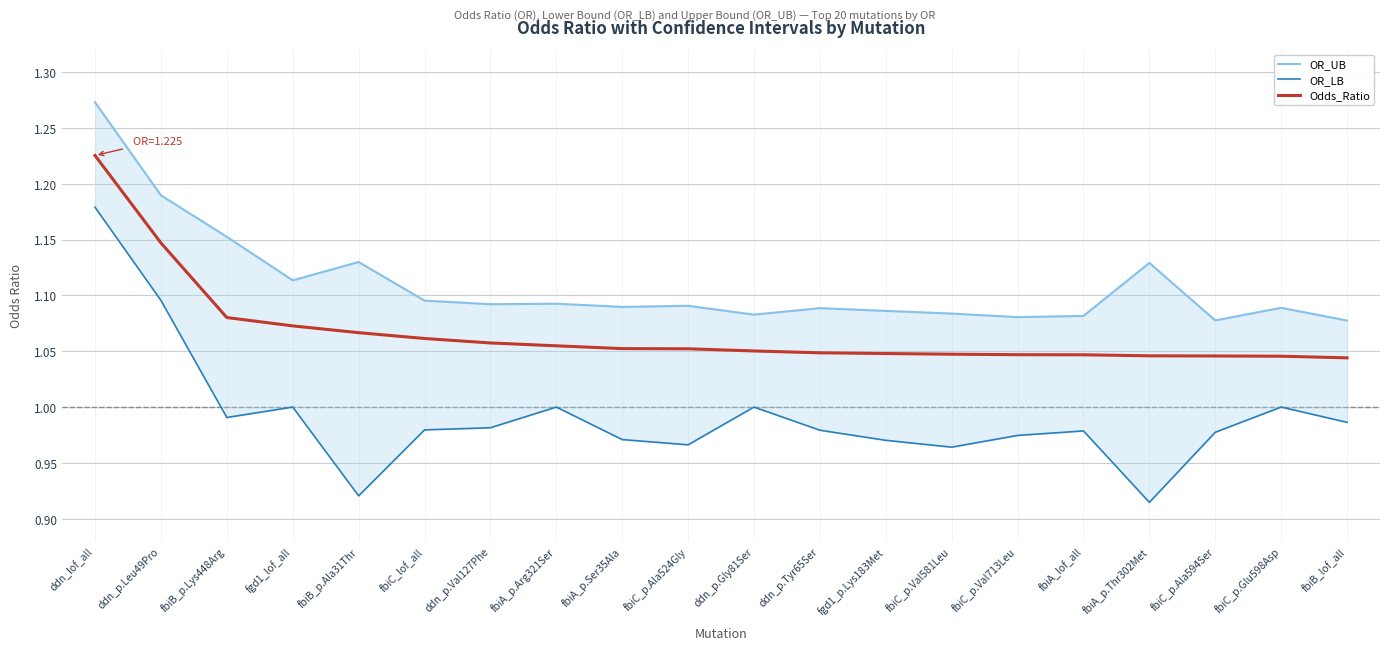

Is the value of Odds_Ratio at fbiC_p.Val713Leu greater than the value of OR_LB at fbiA_p.Arg321Ser?

Yes